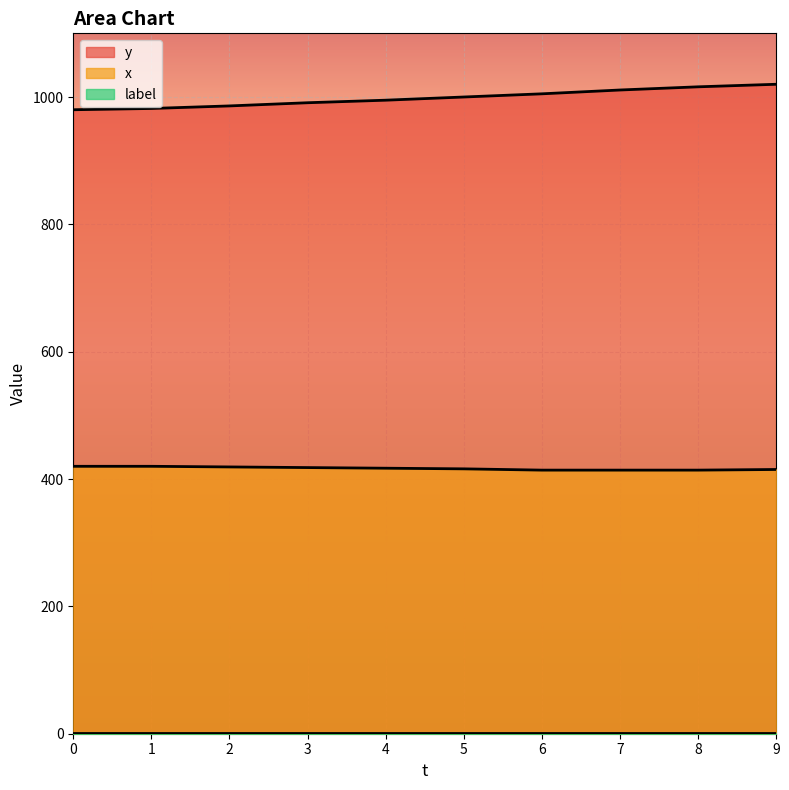

What is the maximum value for x?

420